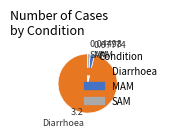

Is the sum of Diarrhoea and SAM greater than half?

Yes